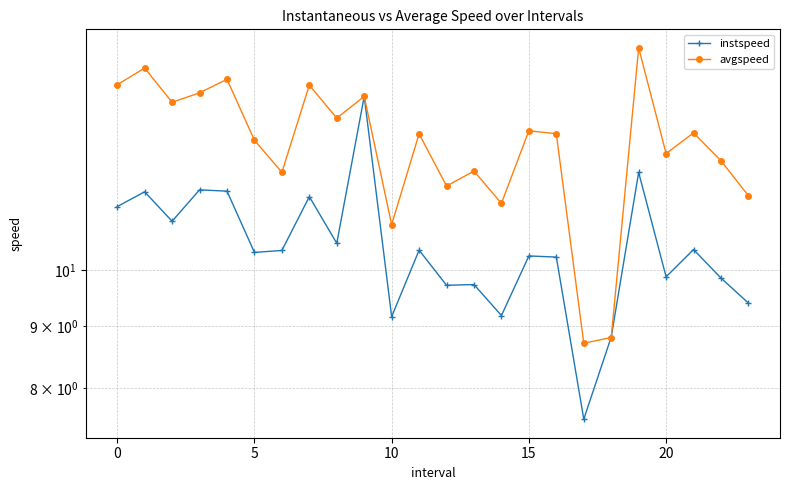

Is it true that instspeed equals 16.9 at 21?

False